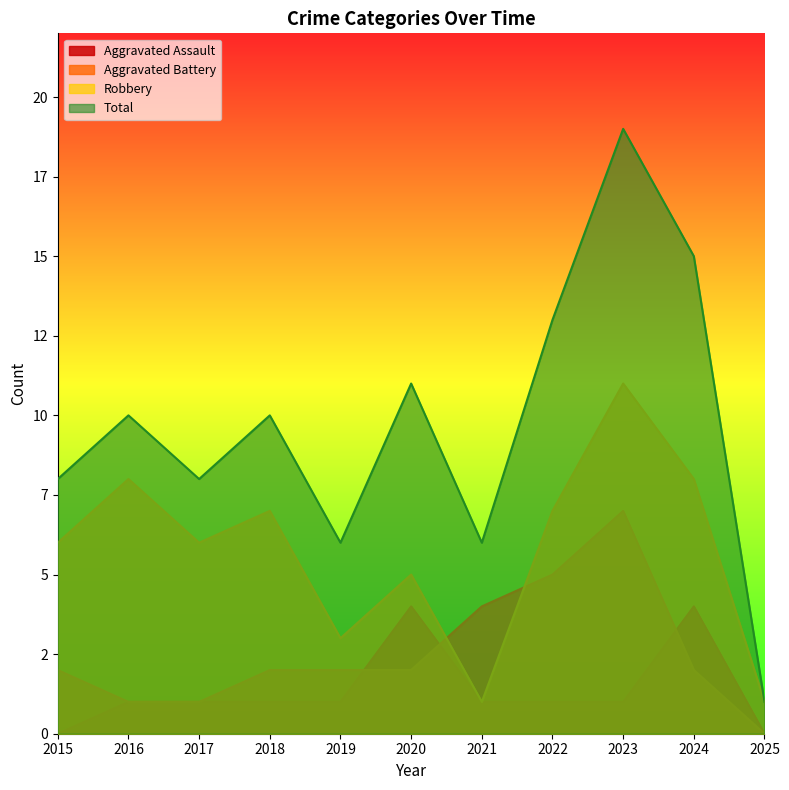

What is the difference between the Robbery values at 2022 and 2015?

1